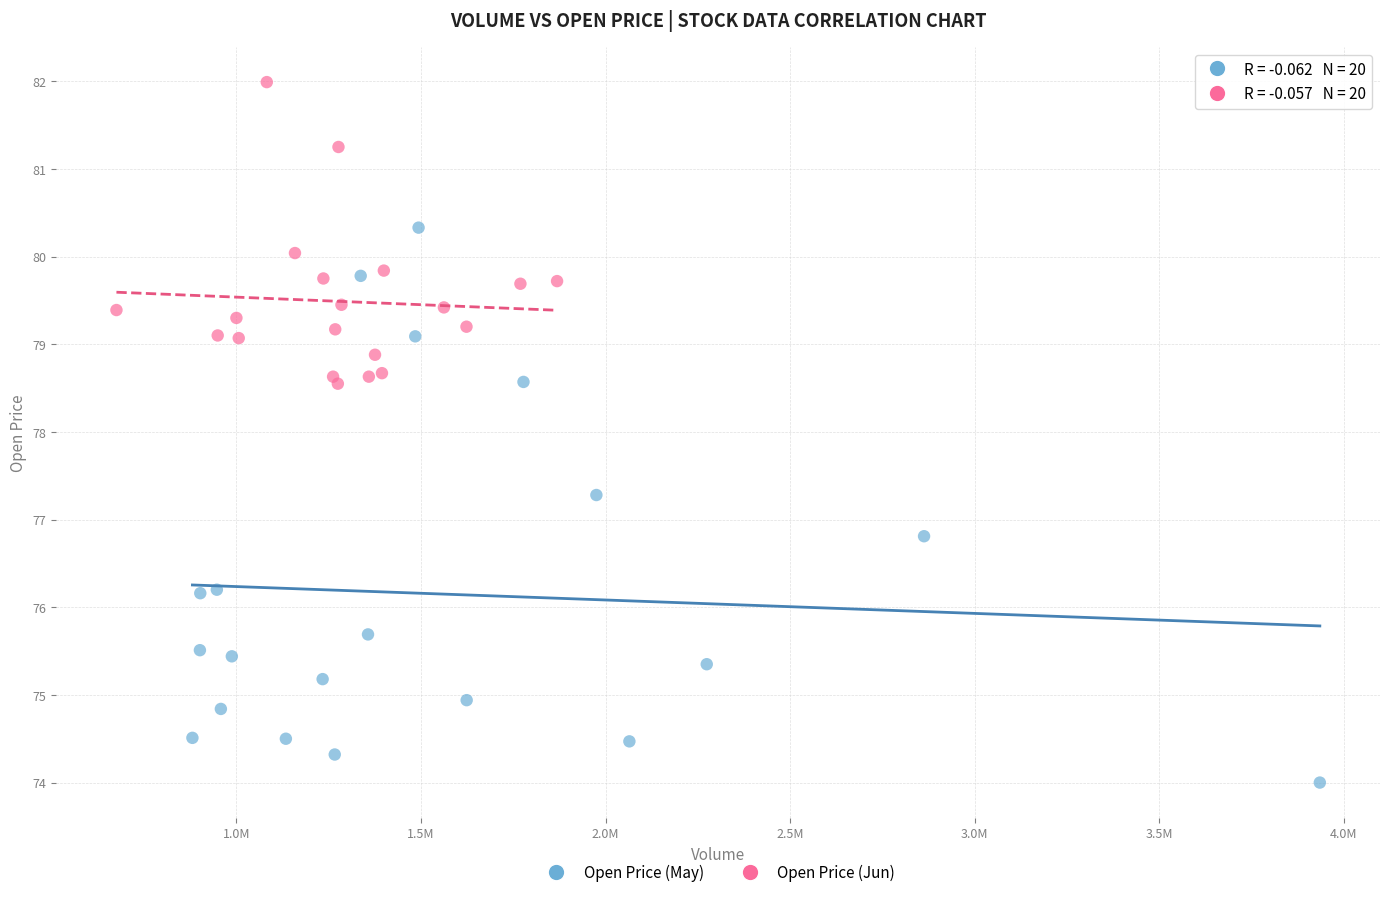

Which series reaches the maximum Y coordinate?

Open Price (Jun)